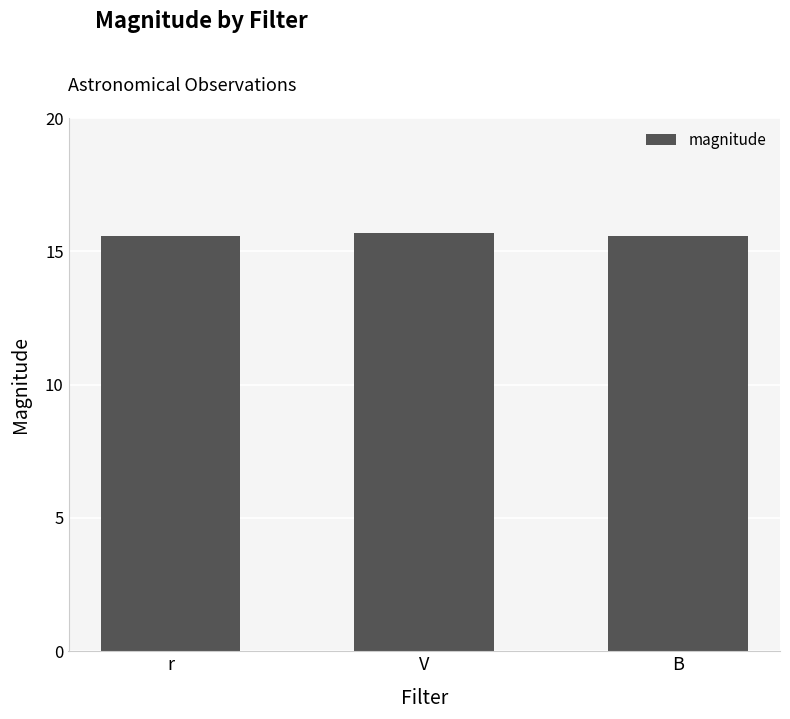

Count the values in the range 15 to 16.

3